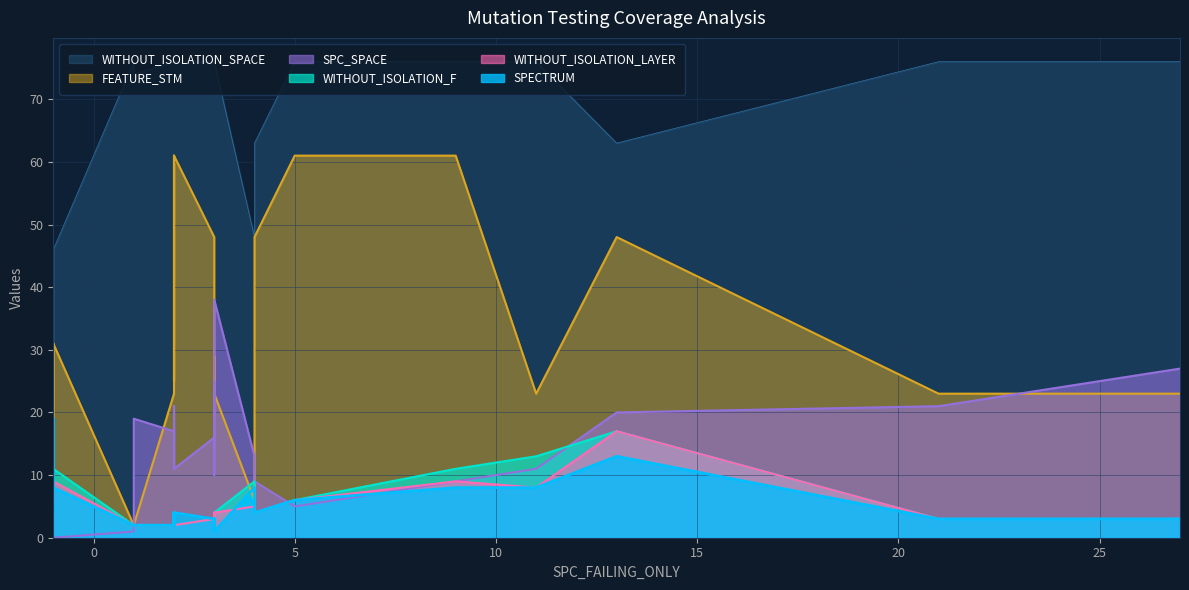

What is the label of the 20th point from the left?

2